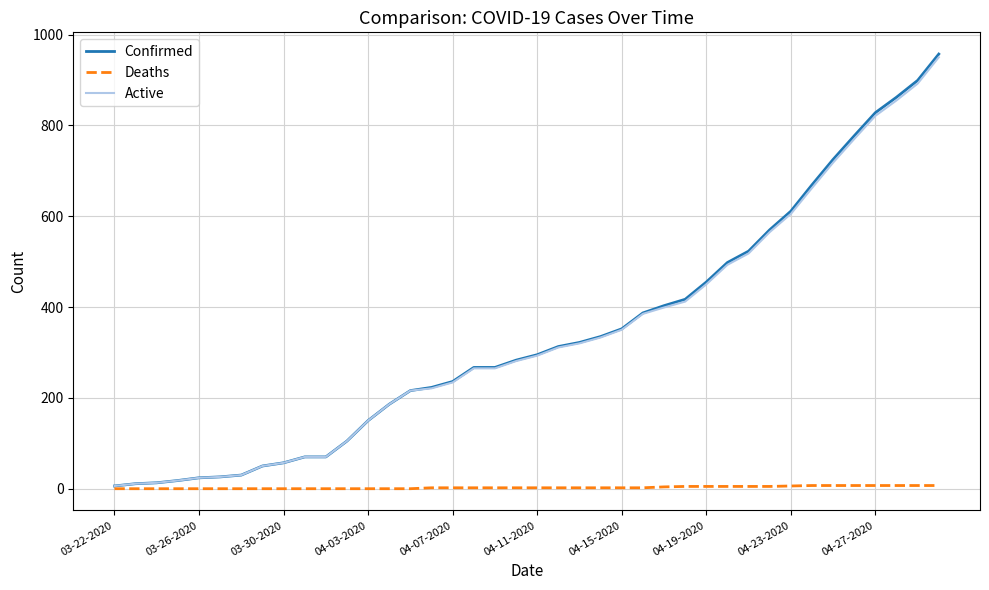

Which series has the widest spread of values?

Confirmed